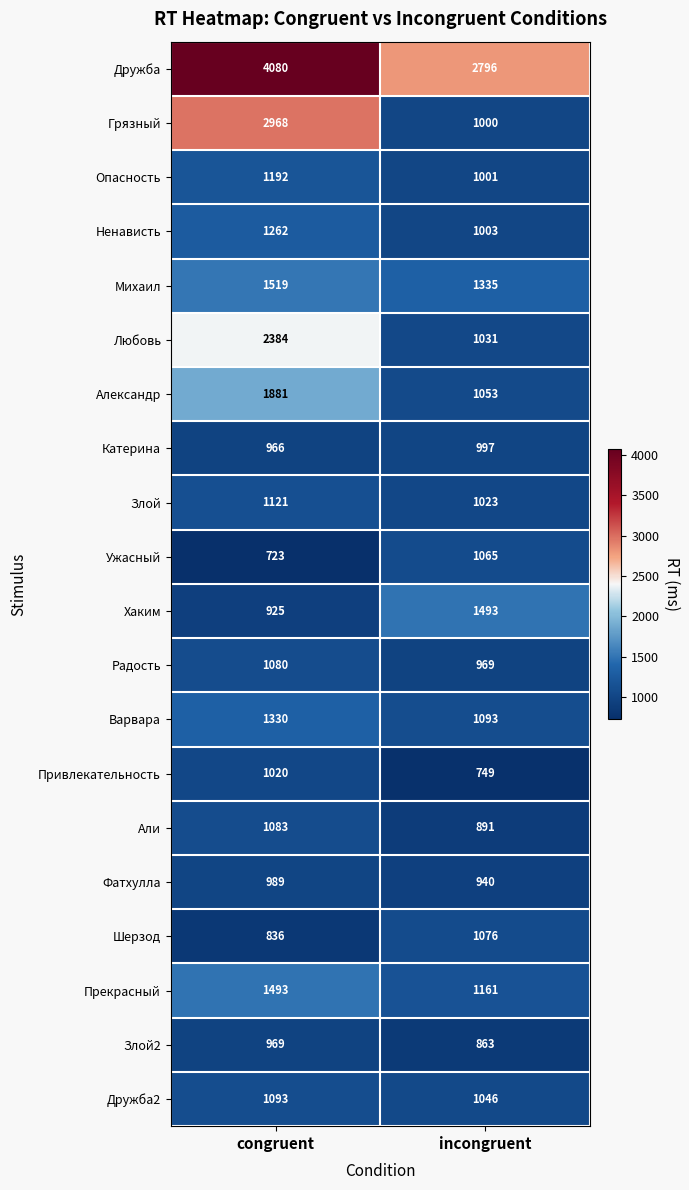

Count the number of data series in this chart.

20